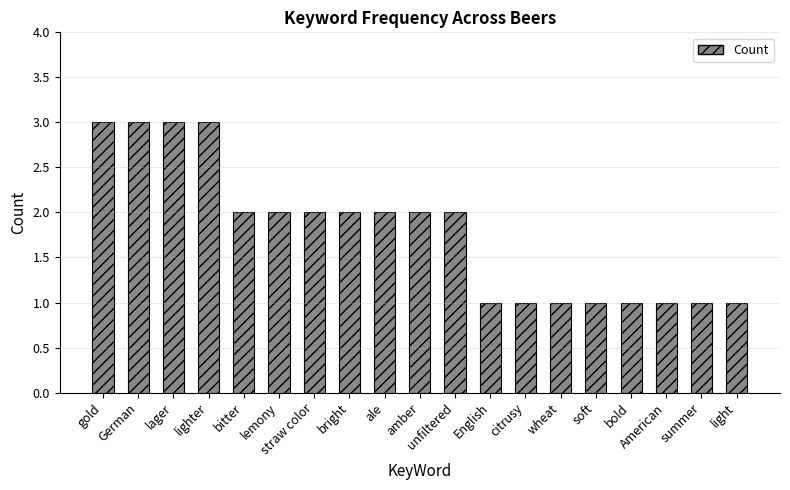

How many data points does each series have?

19